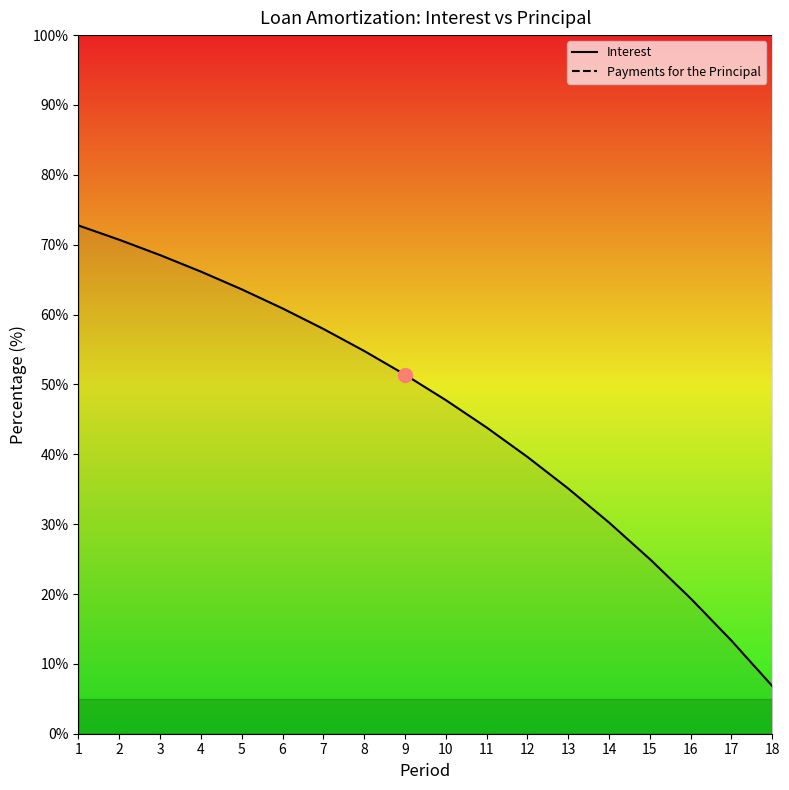

Where is the data nearest to the value 39?

12